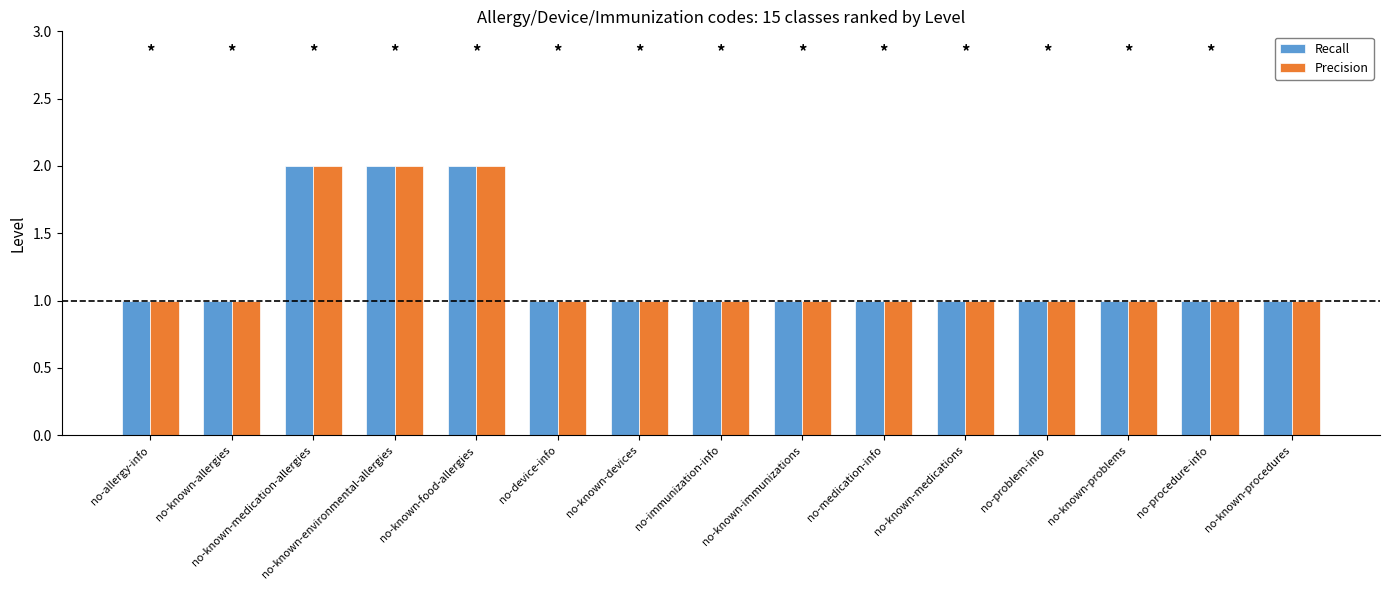

Is it true that Precision equals 1 at no-known-procedures?

True